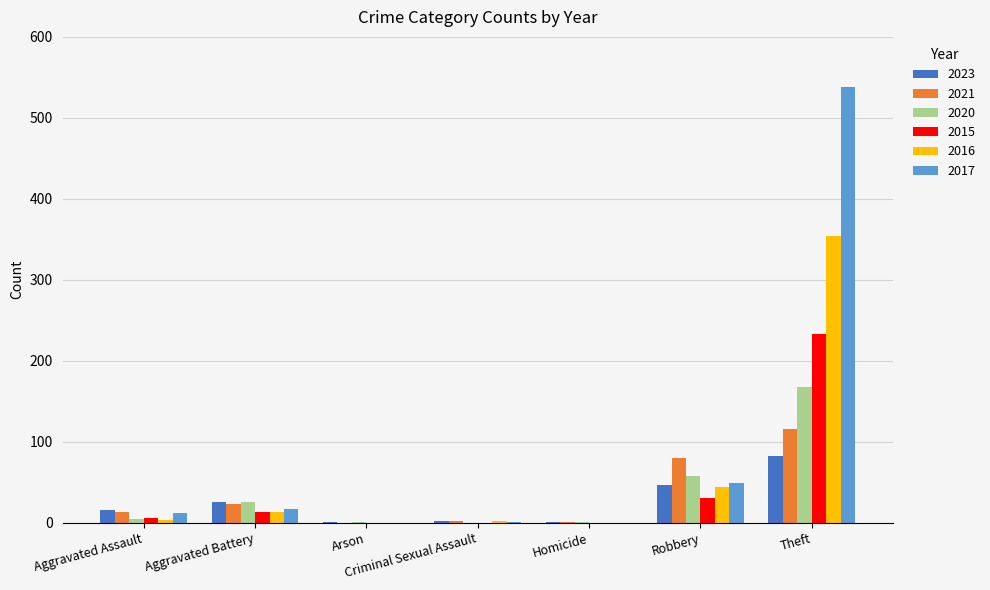

What is the sum of all 2017 values?

617